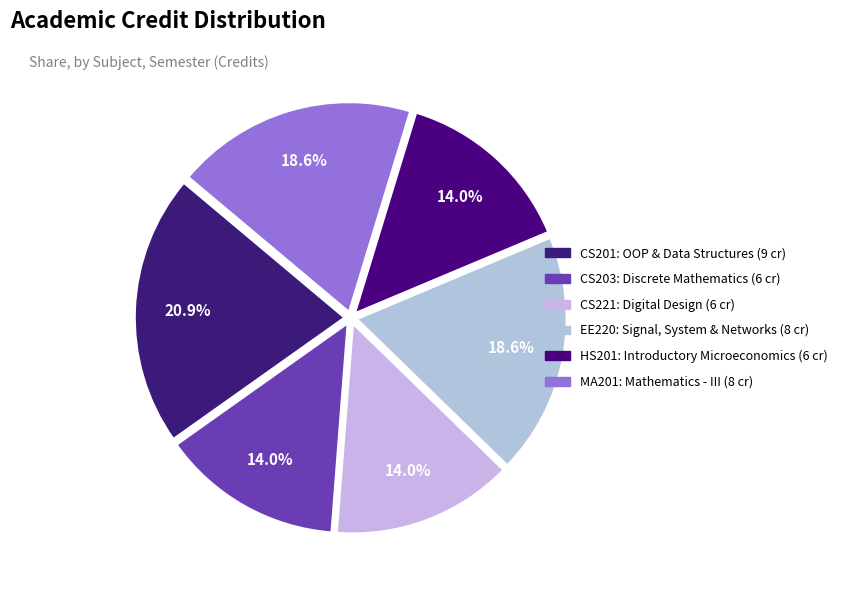

Count the number of slices in the pie.

6